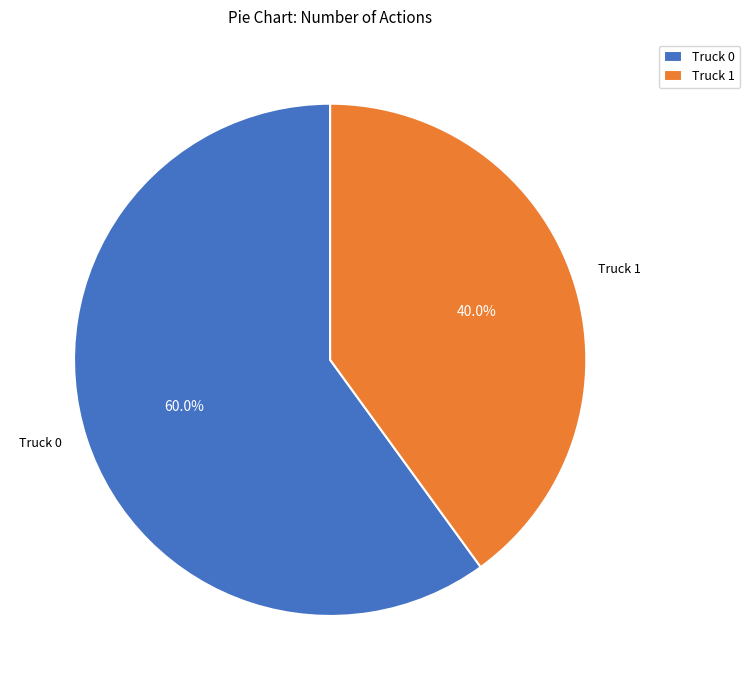

Between Truck 0 and Truck 1, which is larger?

Truck 0